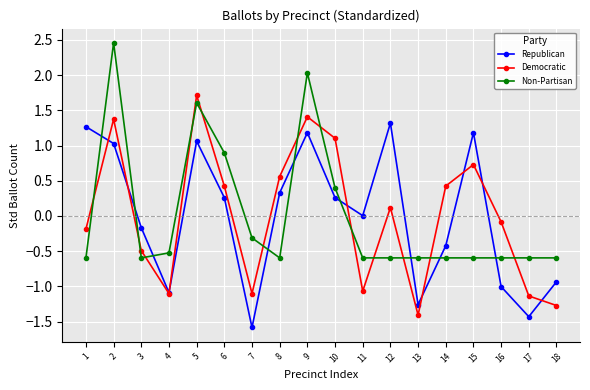

Which series has the widest spread of values?

Democratic